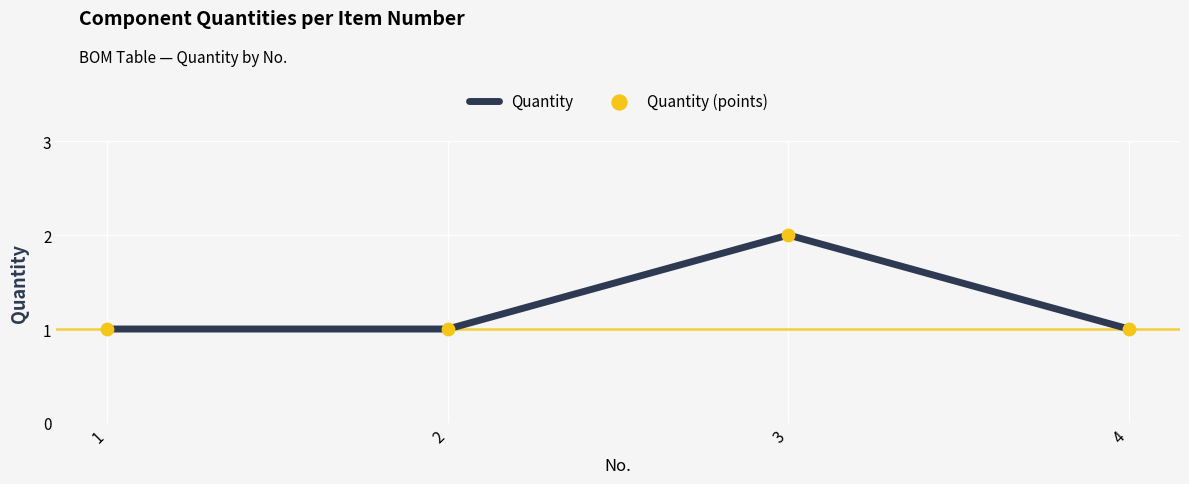

Approximately how many times larger is the value at 2 compared to 4?

1.0